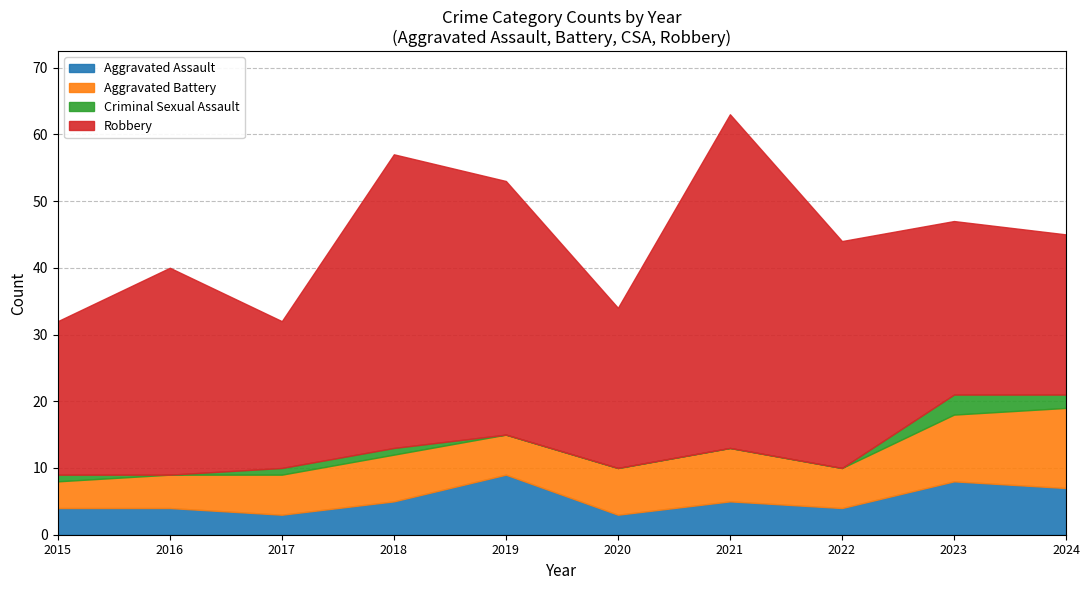

What is the value of the Robbery point at the 9th from the left?

26